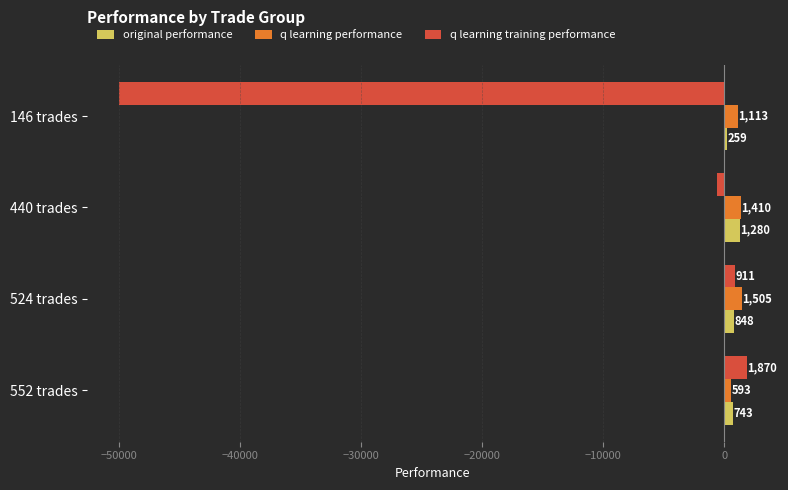

Is it true that original performance equals 1280.1 at 440 trades?

True